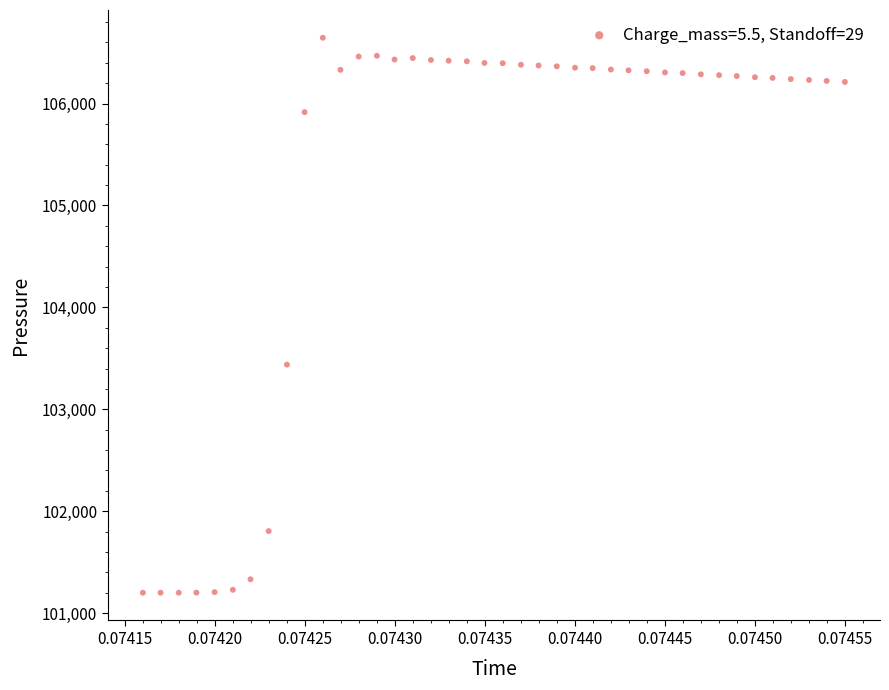

What is the range of Y values (max minus min)?

5445.2